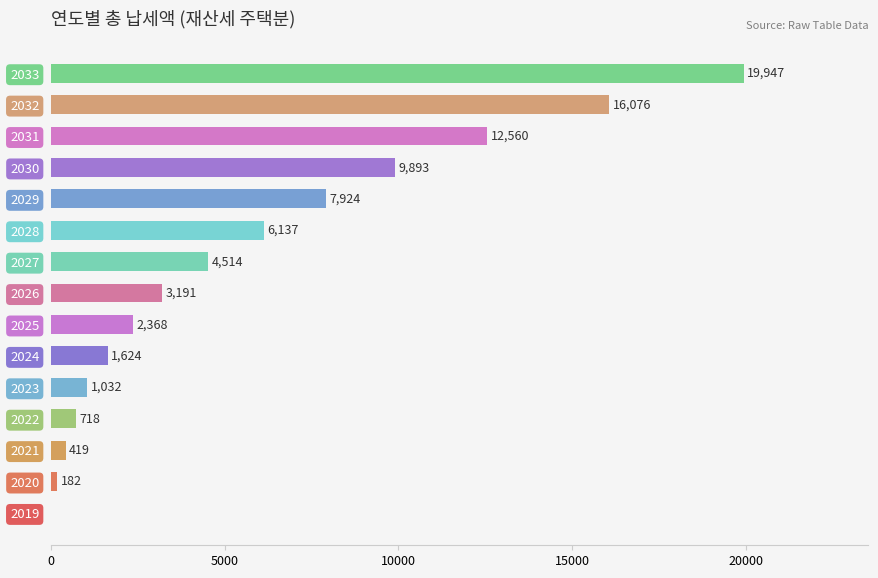

What is the ratio of the value at 2029 to the value at 2024?

4.9